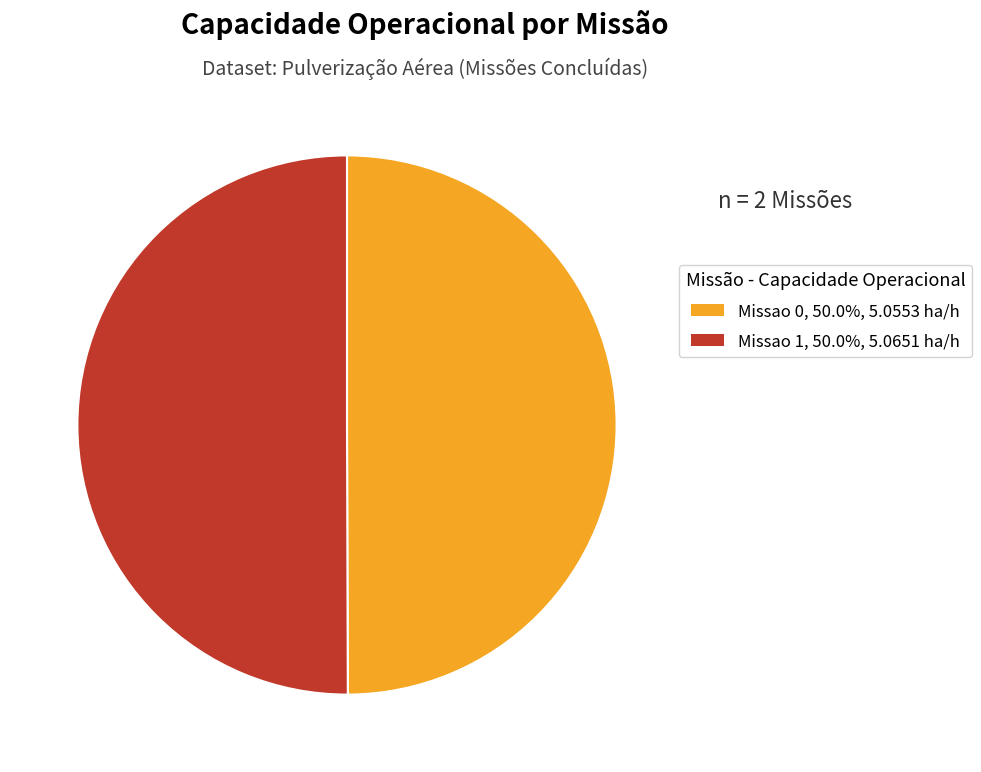

Do Missao 0, 50.0%, 5.0553 ha/h and Missao 1, 50.0%, 5.0651 ha/h together represent more than half of the pie?

Yes